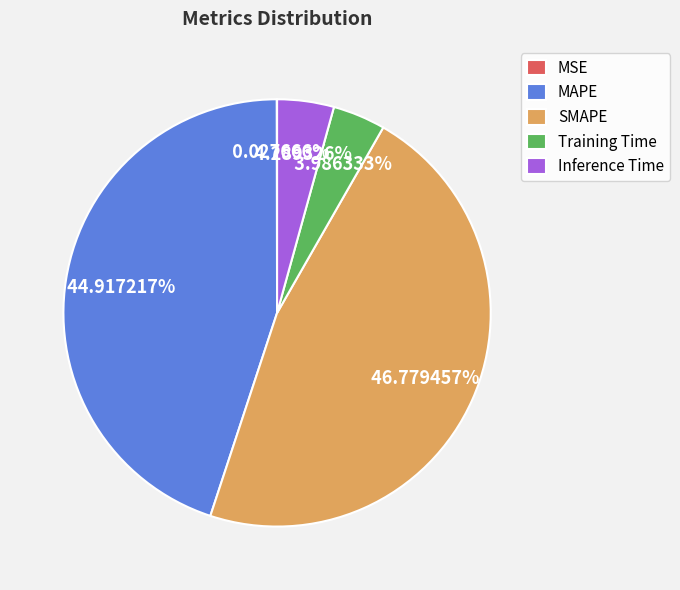

What percentage is the SMAPE slice, to the nearest percent?

47%